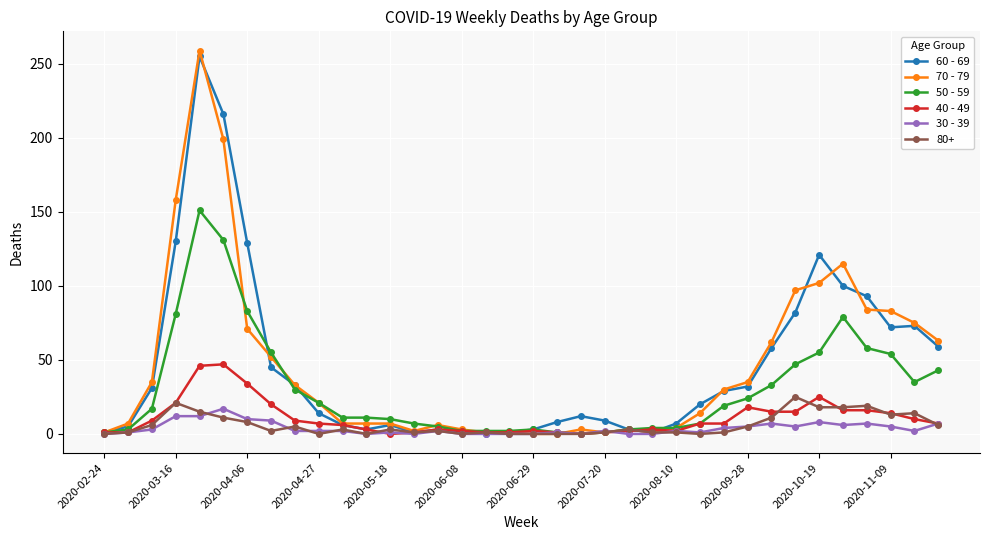

True or false: 70 - 79 and 60 - 69 intersect in this chart.

True